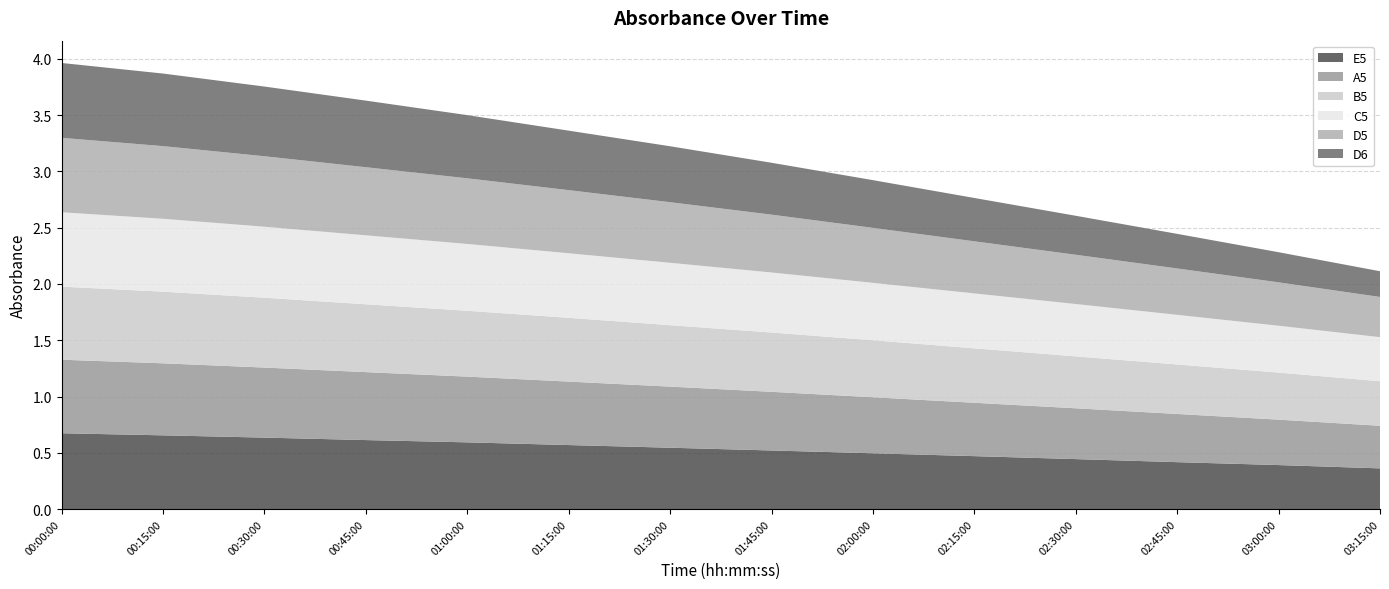

Reading left to right, list all the values displayed in this chart.

E5: 0.7	0.7	0.6	0.6	0.6	0.6	0.5	0.5	0.5	0.5	0.4	0.4	0.4	0.4
A5: 0.7	0.6	0.6	0.6	0.6	0.6	0.5	0.5	0.5	0.5	0.5	0.4	0.4	0.4
B5: 0.6	0.6	0.6	0.6	0.6	0.6	0.5	0.5	0.5	0.5	0.5	0.4	0.4	0.4
C5: 0.7	0.6	0.6	0.6	0.6	0.6	0.6	0.5	0.5	0.5	0.5	0.4	0.4	0.4
D5: 0.7	0.6	0.6	0.6	0.6	0.6	0.5	0.5	0.5	0.5	0.4	0.4	0.4	0.4
D6: 0.7	0.6	0.6	0.6	0.6	0.5	0.5	0.5	0.4	0.4	0.3	0.3	0.3	0.2